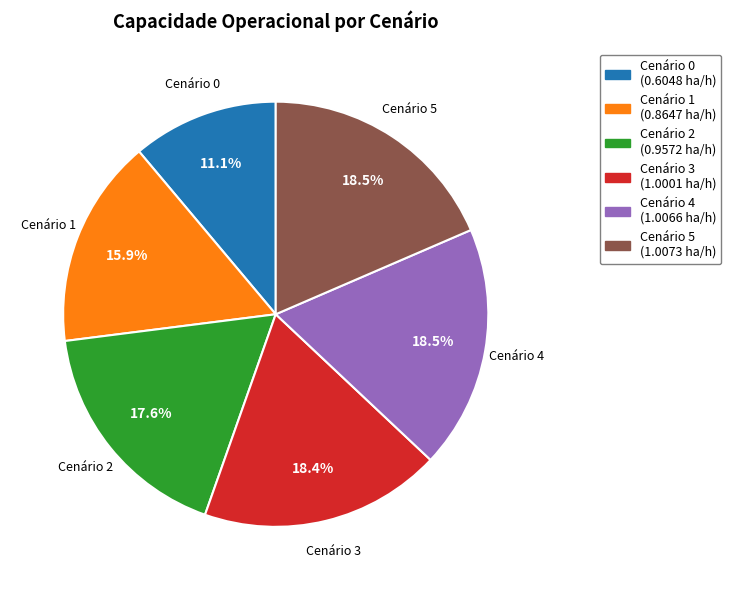

What percentage is NOT represented by Cenário 5?

81.5%